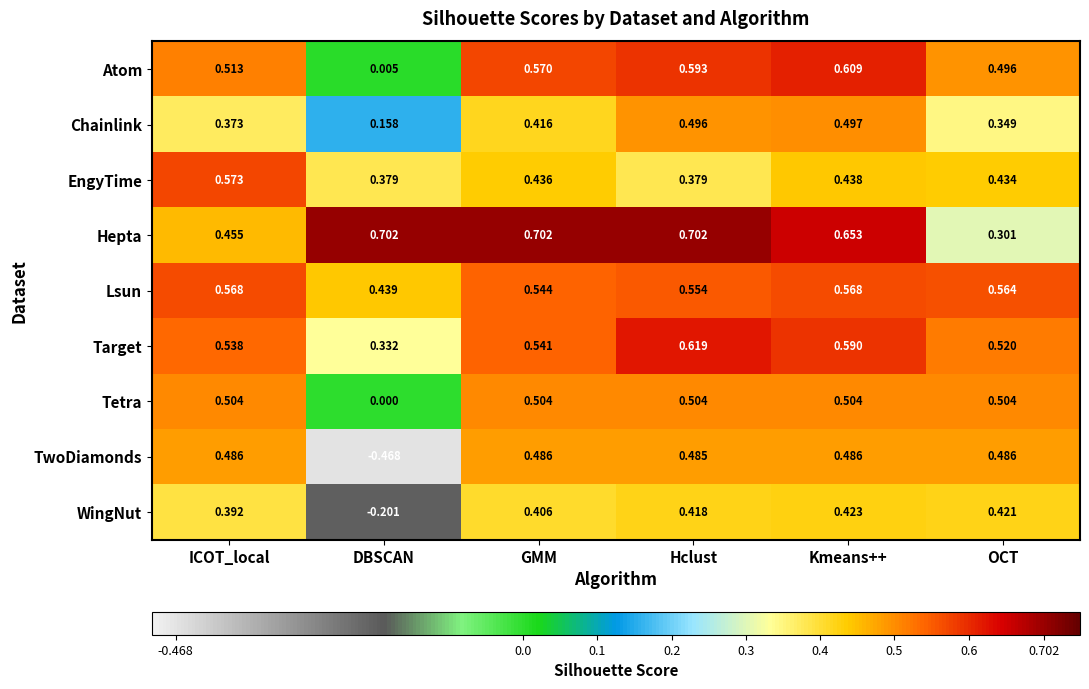

Count the number of categories in the chart.

6